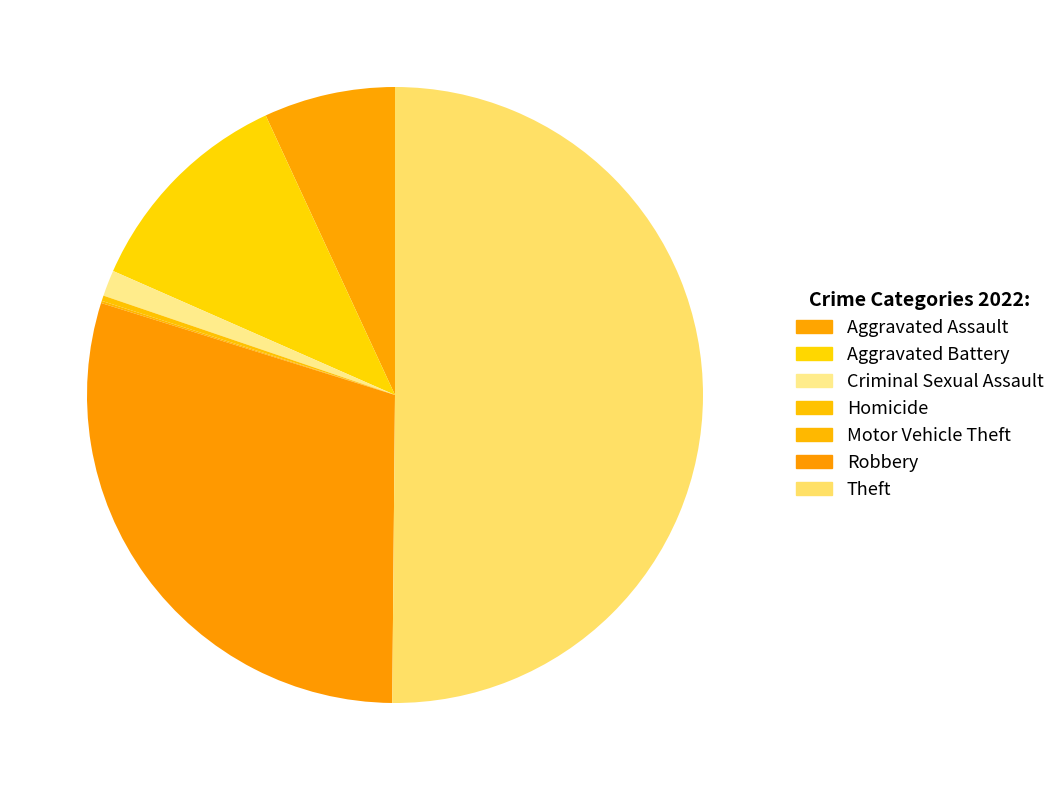

Which category has the smallest portion of the pie?

Motor Vehicle Theft